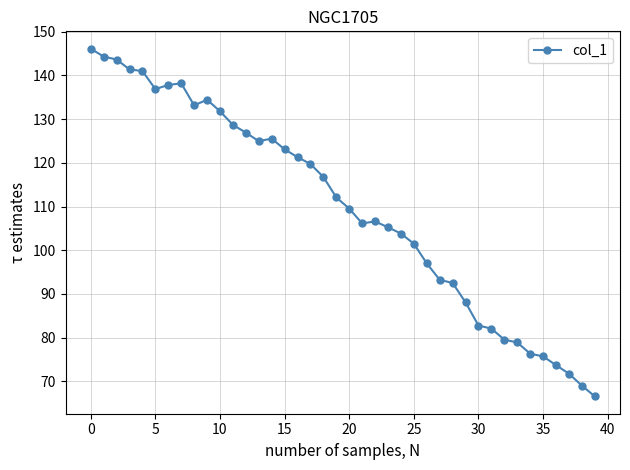

What is the maximum value shown in the chart?

146.1